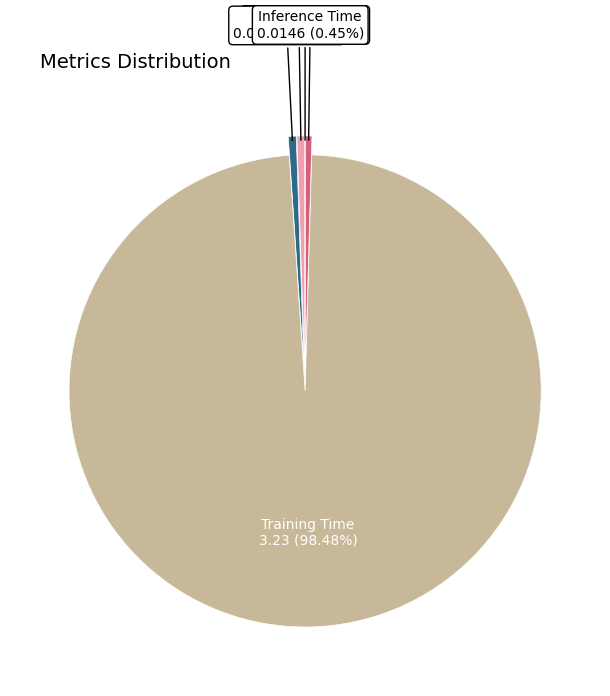

Is Inference Time the majority of the pie?

No